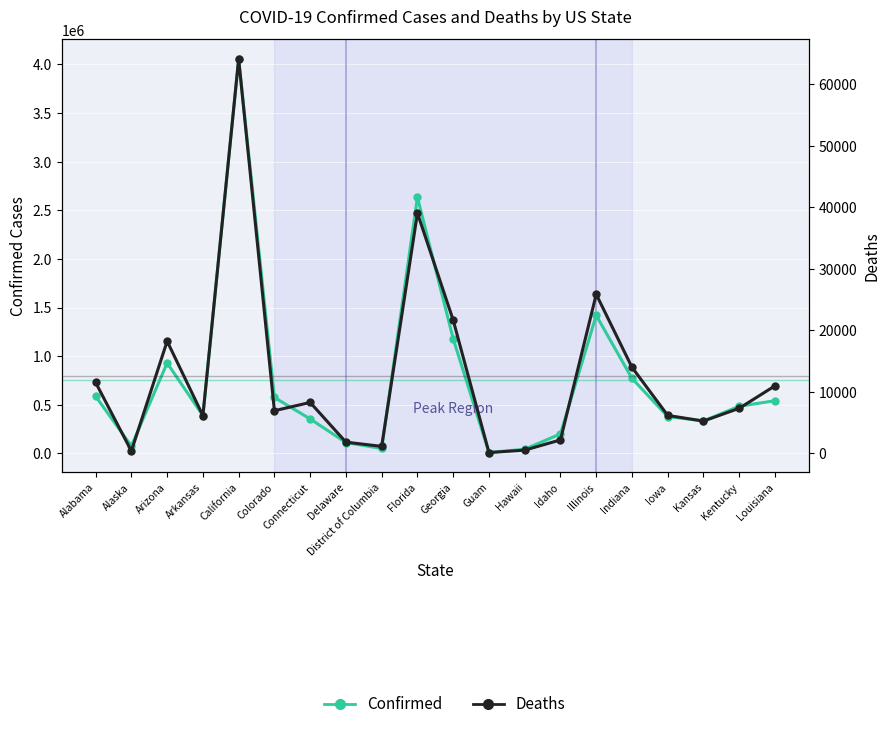

Reading left to right, transcribe all the data shown in this chart.

Confirmed: 587405	75486	929541	388436	4056627	575082	354335	111563	50398	2634234	1179449	8541	42862	200484	1419611	771299	378831	333850	485063	541679
Deaths: 11536	389	18251	6157	64142	6945	8293	1833	1149	39079	21676	143	537	2197	25873	14005	6183	5261	7343	10999